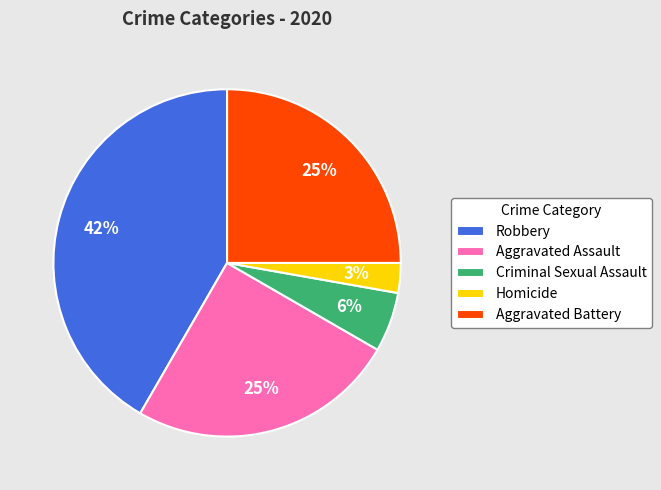

The Aggravated Battery slice represents 25% of the pie. True or false?

True